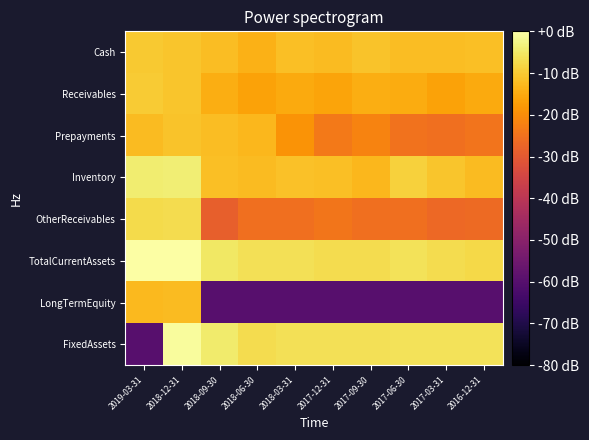

Reading left to right, list all the values displayed in this chart.

Cash: 2019-03-31=-10.0	2018-12-31=-10.9	2018-09-30=-12.1	2018-06-30=-13.8	2018-03-31=-11.8	2017-12-31=-12.3	2017-09-30=-11.1	2017-06-30=-12.1	2017-03-31=-11.9	2016-12-31=-11.9
Receivables: 2019-03-31=-9.9	2018-12-31=-10.9	2018-09-30=-14.5	2018-06-30=-16.4	2018-03-31=-15.1	2017-12-31=-16.2	2017-09-30=-14.6	2017-06-30=-14.7	2017-03-31=-16.5	2016-12-31=-15.2
Prepayments: 2019-03-31=-12.3	2018-12-31=-11.2	2018-09-30=-11.9	2018-06-30=-12.8	2018-03-31=-19.0	2017-12-31=-23.5	2017-09-30=-21.8	2017-06-30=-24.8	2017-03-31=-25.3	2016-12-31=-24.7
Inventory: 2019-03-31=-4.1	2018-12-31=-3.9	2018-09-30=-11.6	2018-06-30=-12.3	2018-03-31=-11.3	2017-12-31=-11.8	2017-09-30=-12.8	2017-06-30=-9.1	2017-03-31=-10.7	2016-12-31=-12.2
OtherReceivables: 2019-03-31=-7.3	2018-12-31=-6.9	2018-09-30=-28.6	2018-06-30=-25.3	2018-03-31=-25.4	2017-12-31=-24.1	2017-09-30=-25.4	2017-06-30=-25.5	2017-03-31=-26.6	2016-12-31=-26.5
TotalCurrentAssets: 2019-03-31=-0.0	2018-12-31=0.0	2018-09-30=-5.3	2018-06-30=-6.4	2018-03-31=-6.3	2017-12-31=-6.9	2017-09-30=-7.1	2017-06-30=-6.1	2017-03-31=-7.1	2016-12-31=-7.5
LongTermEquity: 2019-03-31=-12.5	2018-12-31=-12.4	2018-09-30=-59.7	2018-06-30=-59.7	2018-03-31=-59.7	2017-12-31=-59.7	2017-09-30=-59.7	2017-06-30=-59.7	2017-03-31=-59.7	2016-12-31=-59.7
FixedAssets: 2019-03-31=-59.7	2018-12-31=-0.8	2018-09-30=-4.5	2018-06-30=-7.0	2018-03-31=-6.4	2017-12-31=-6.4	2017-09-30=-6.3	2017-06-30=-6.2	2017-03-31=-6.2	2016-12-31=-6.1